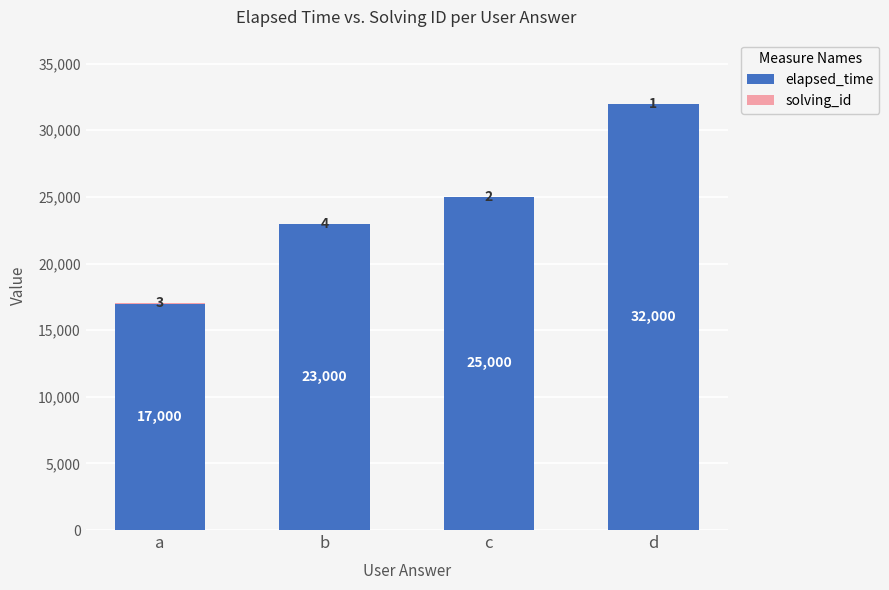

How many categories are shown in the chart?

4